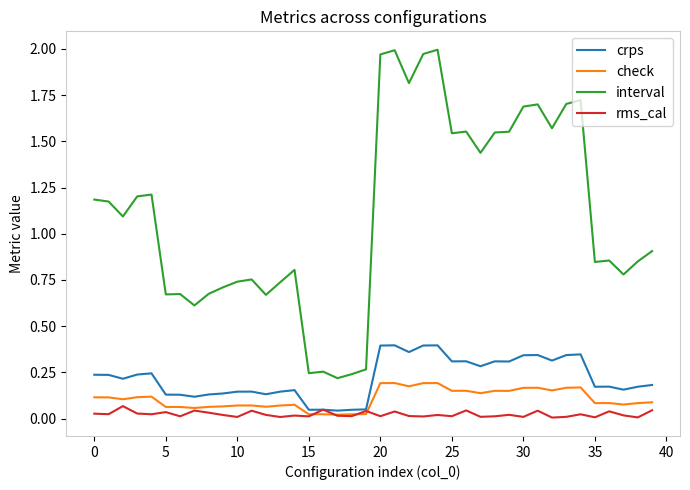

List the series in order of their peak value, lowest first.

rms_cal, check, crps, interval